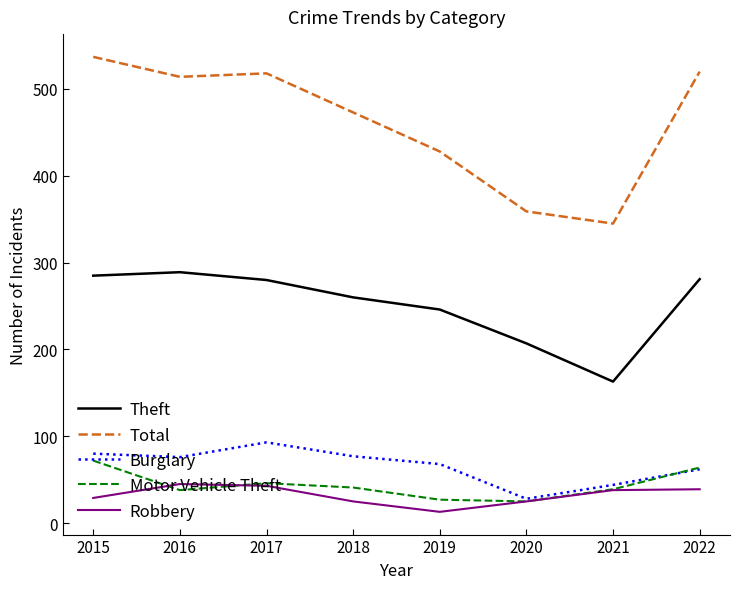

How many distinct data groups are displayed?

5